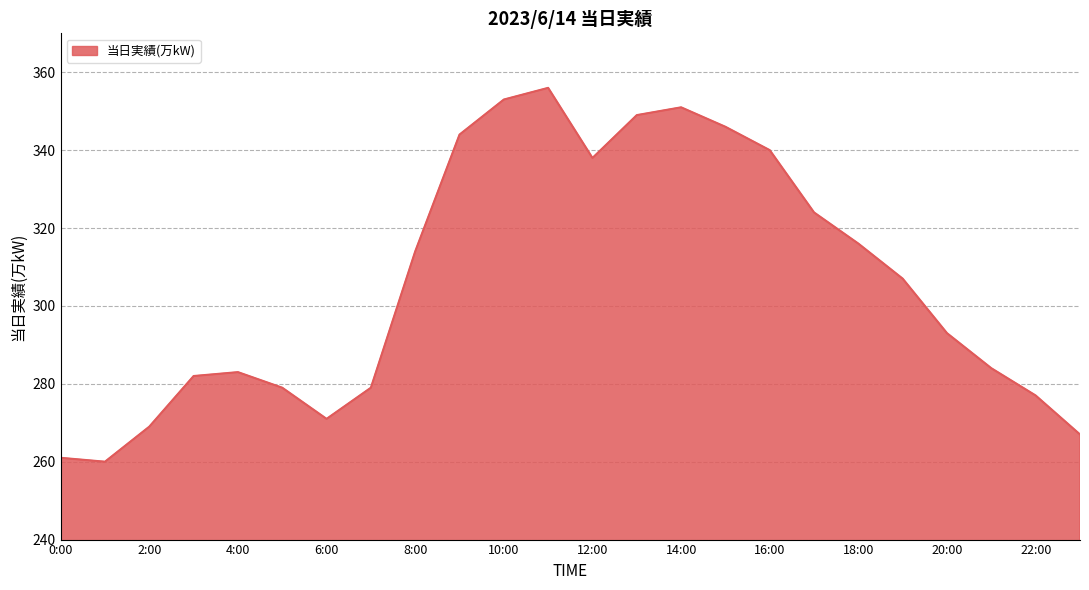

What is the maximum value shown in the chart?

356